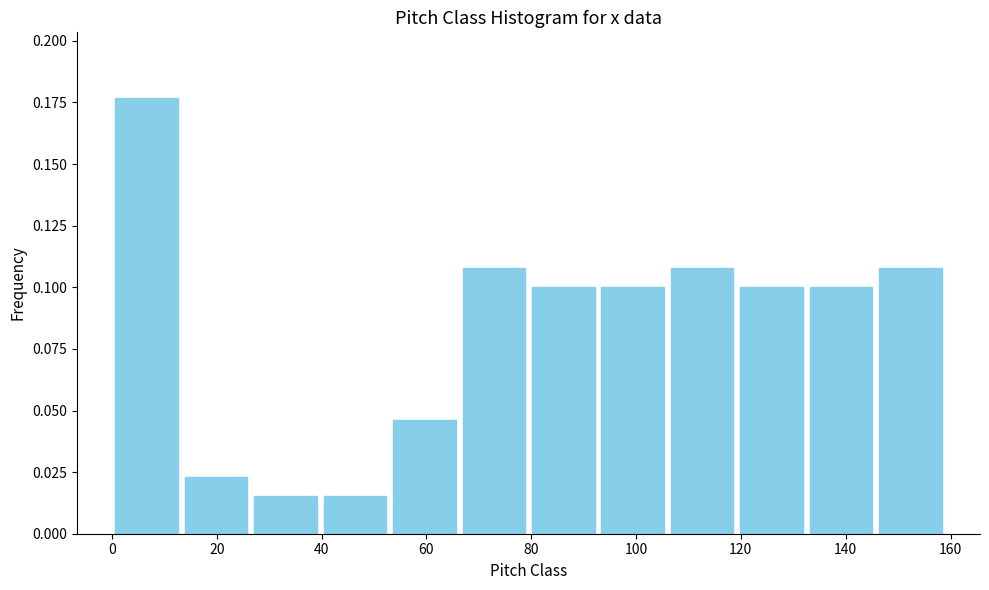

Reading left to right, list every bar in this chart as the range it spans on the x-axis followed by its height. Neither the bar edges nor the heights are printed on the chart, so give them approximately, as read against the axes.

0 to 14: 0.175
14 to 26: 0.025
26 to 40: 0.015
40 to 54: 0.015
54 to 66: 0.045
66 to 80: 0.110
80 to 92: 0.100
92 to 106: 0.100
106 to 120: 0.110
120 to 132: 0.100
132 to 146: 0.100
146 to 160: 0.110